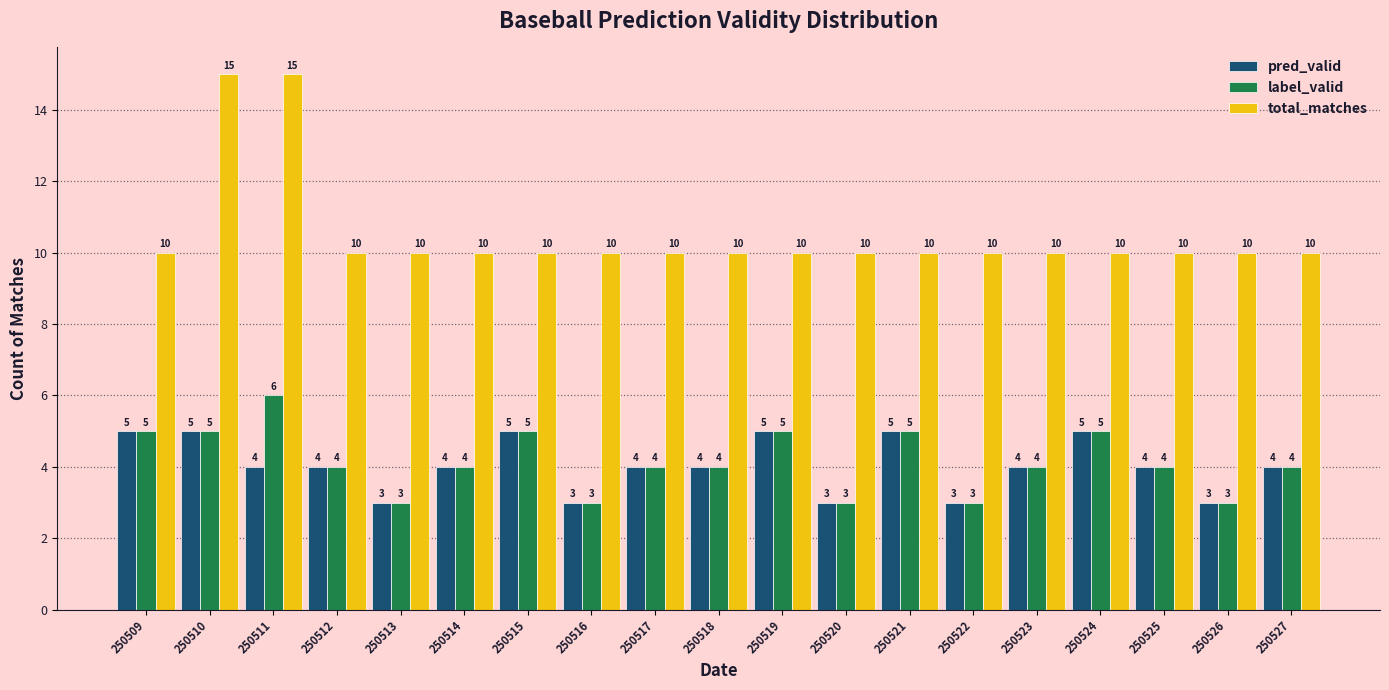

Reading right to left, what are all the values shown in this chart?

pred_valid: 250527=4	250526=3	250525=4	250524=5	250523=4	250522=3	250521=5	250520=3	250519=5	250518=4	250517=4	250516=3	250515=5	250514=4	250513=3	250512=4	250511=4	250510=5	250509=5
label_valid: 250527=4	250526=3	250525=4	250524=5	250523=4	250522=3	250521=5	250520=3	250519=5	250518=4	250517=4	250516=3	250515=5	250514=4	250513=3	250512=4	250511=6	250510=5	250509=5
total_matches: 250527=10	250526=10	250525=10	250524=10	250523=10	250522=10	250521=10	250520=10	250519=10	250518=10	250517=10	250516=10	250515=10	250514=10	250513=10	250512=10	250511=15	250510=15	250509=10